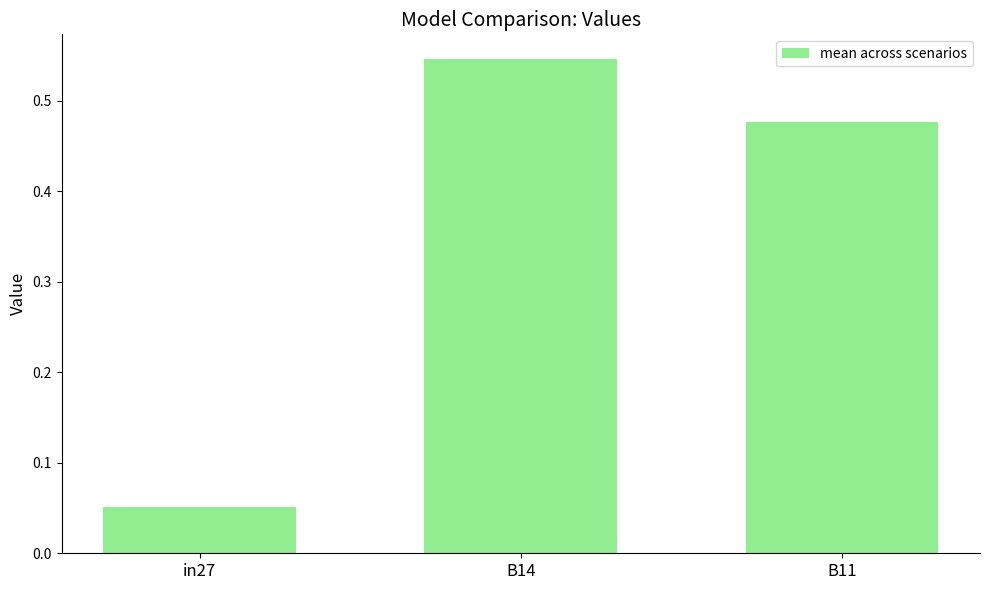

At which category does the chart reach its minimum across all series?

in27